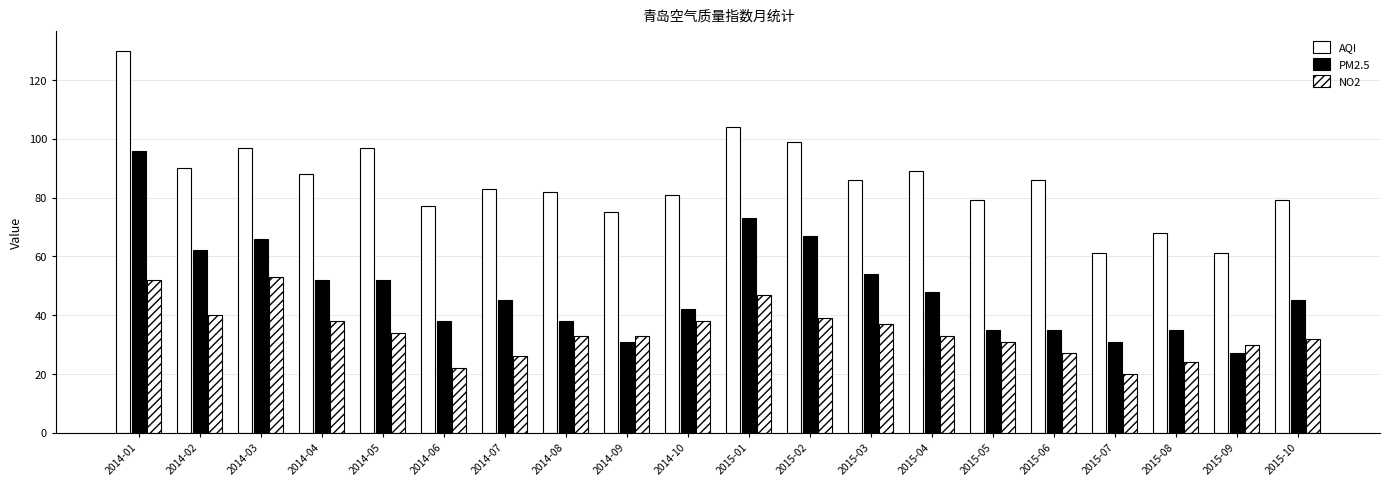

How many groups of bars are there?

20